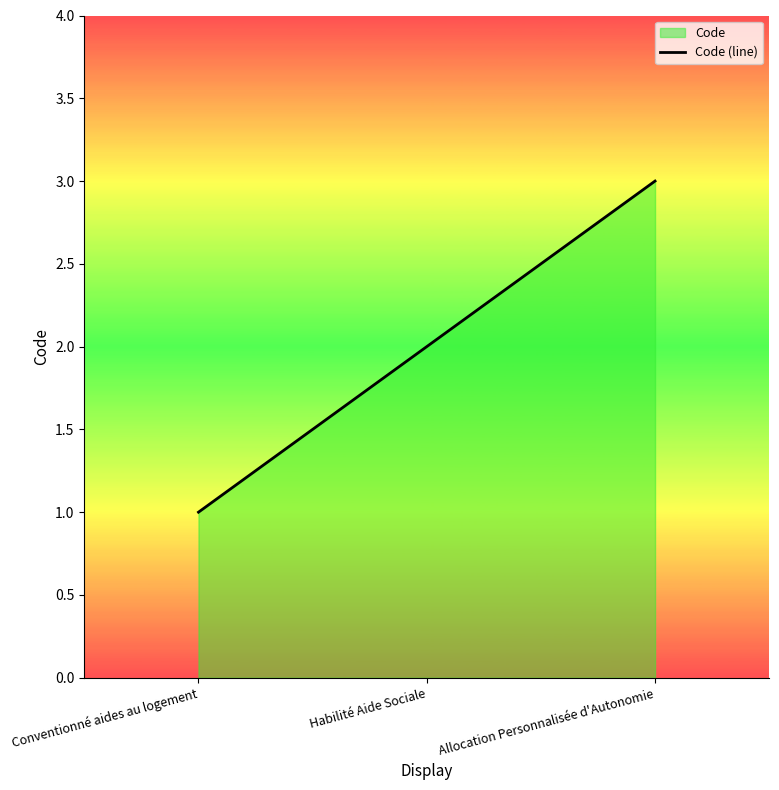

Which category has the highest value across all series?

Allocation Personnalisée d'Autonomie